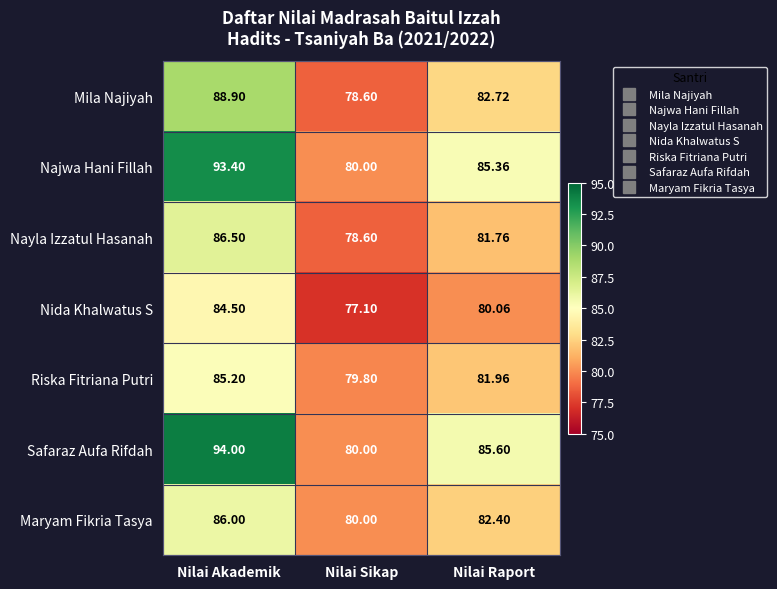

How many values in the Mila Najiyah series are below 82?

1